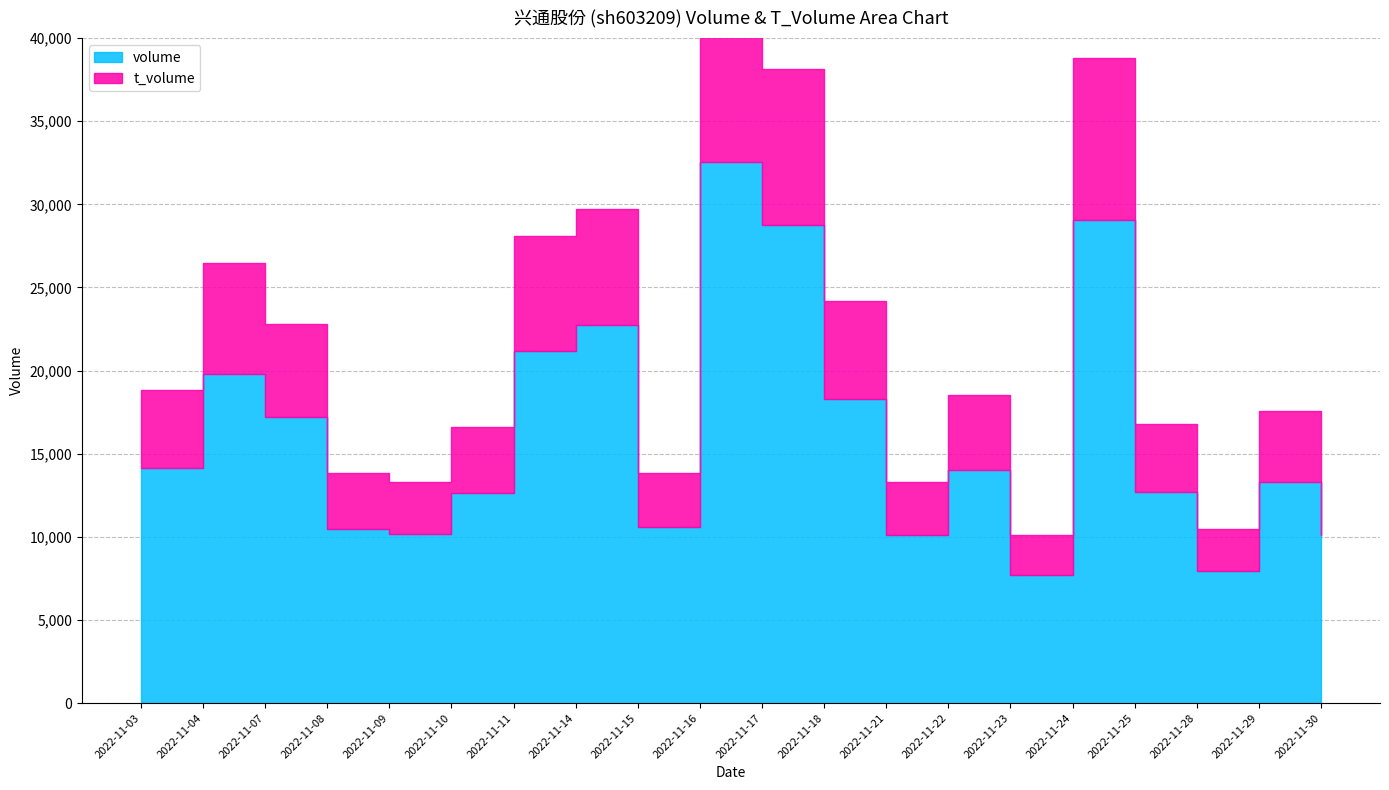

Which category has the highest value across all series?

2022-11-16